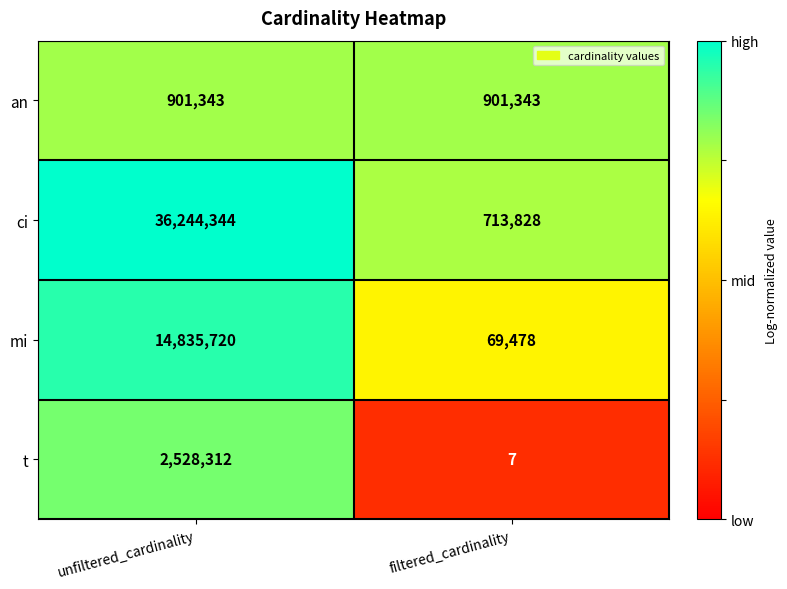

Reading left to right, list all the values displayed in this chart.

an: unfiltered_cardinality=901343	filtered_cardinality=901343
ci: unfiltered_cardinality=36244344	filtered_cardinality=713828
mi: unfiltered_cardinality=14835720	filtered_cardinality=69478
t: unfiltered_cardinality=2528312	filtered_cardinality=7